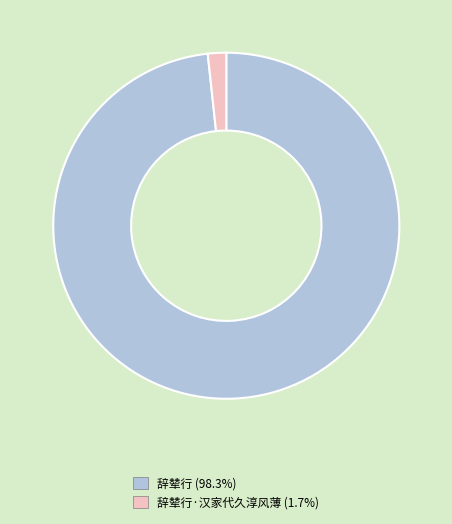

Does any single category account for the majority?

Yes